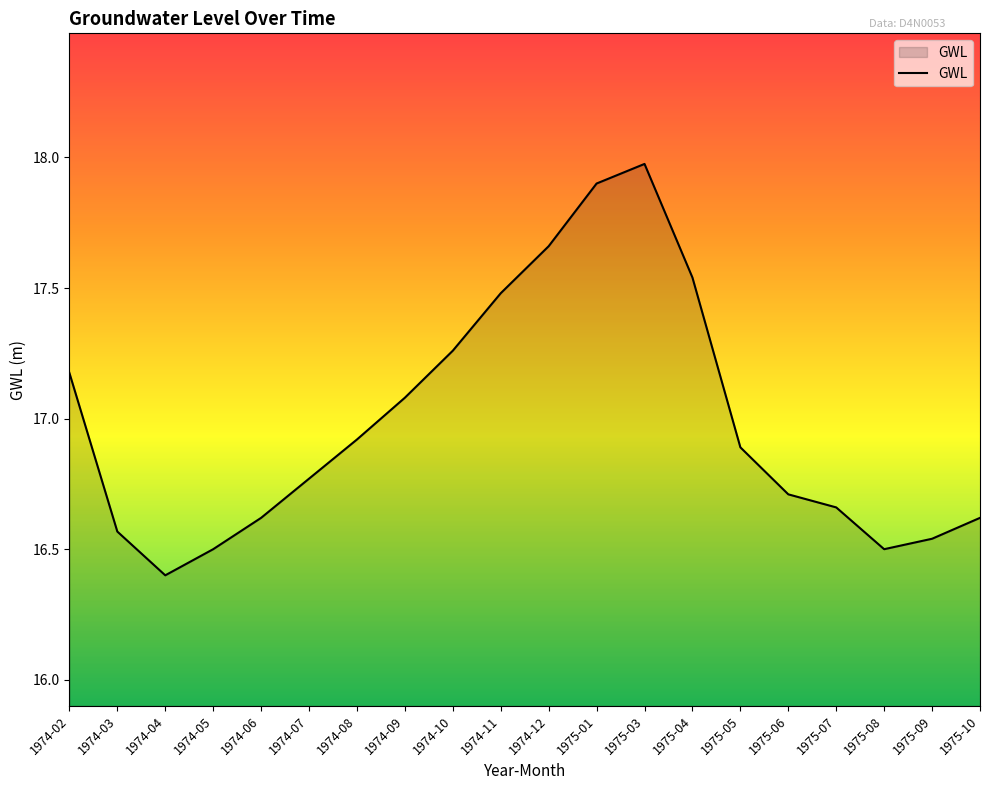

What is the change in value from 1974-06 to 1975-03?

+1.4